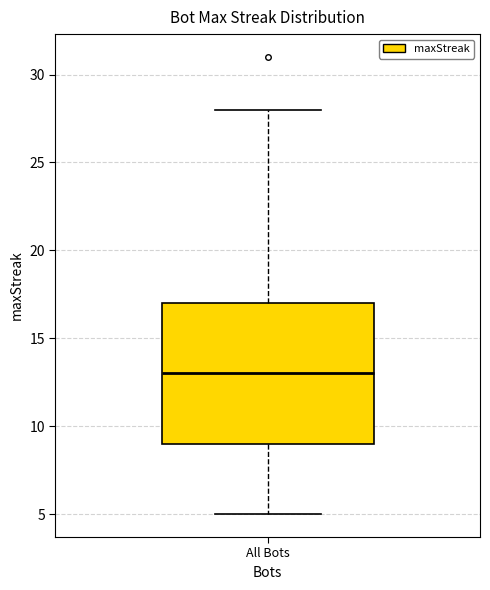

Where is the lower edge of the box for All Bots on the y-axis? The values are not printed on the chart, so give them approximately, as read against the axis.

9